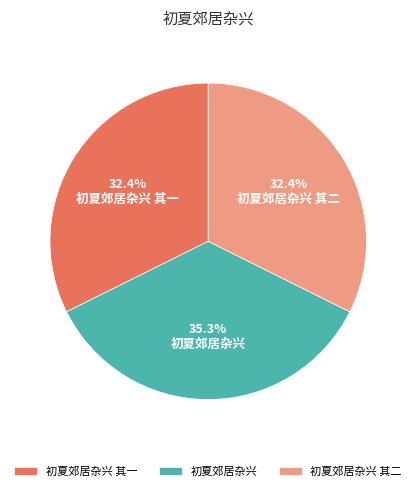

To the nearest percent, what portion does 初夏郊居杂兴 其二 represent?

32%